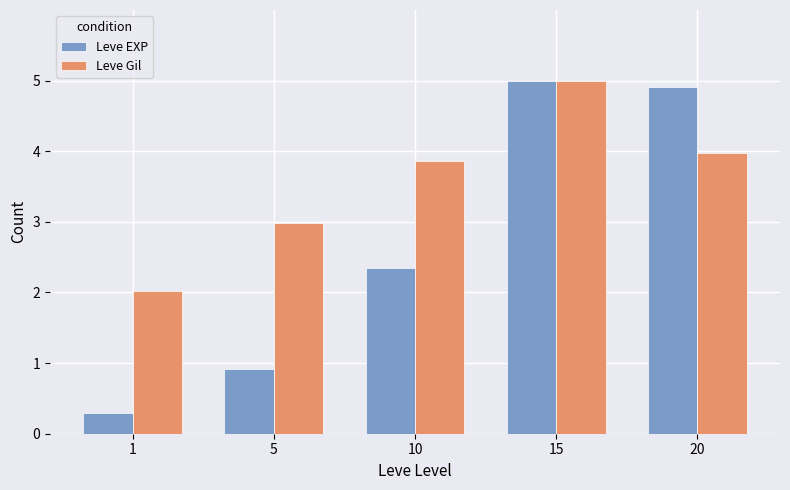

What is the difference between the highest and lowest values at 5?

2.1